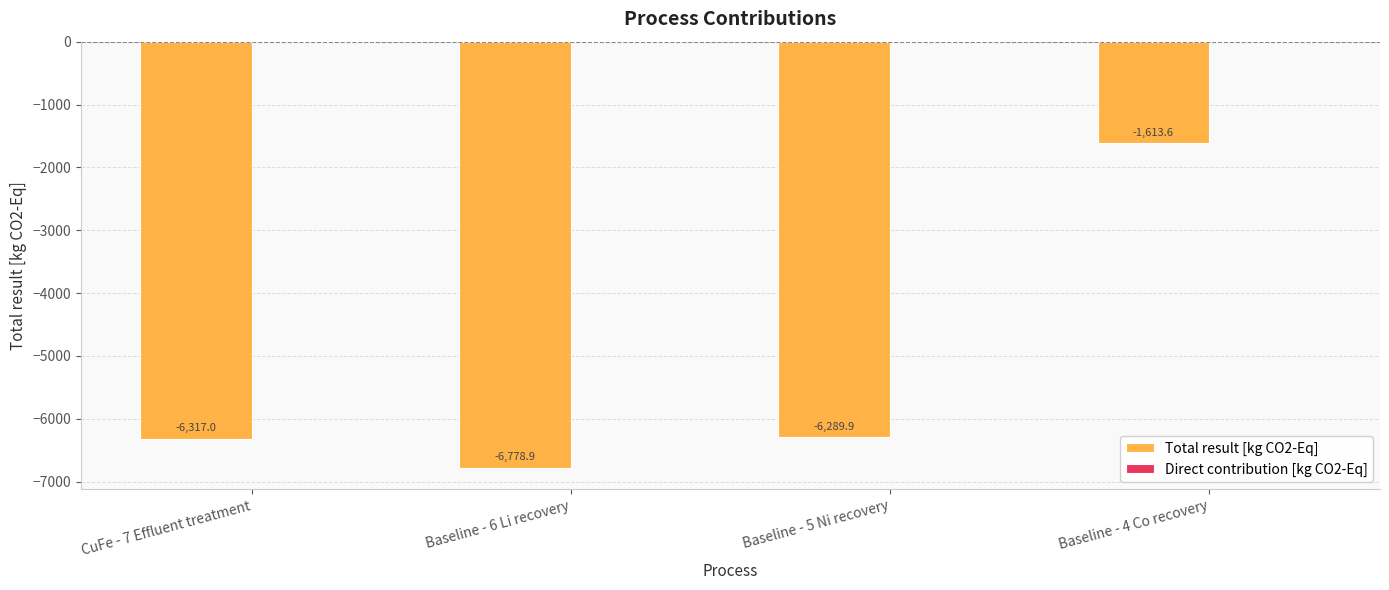

How many values are below -6289?

3